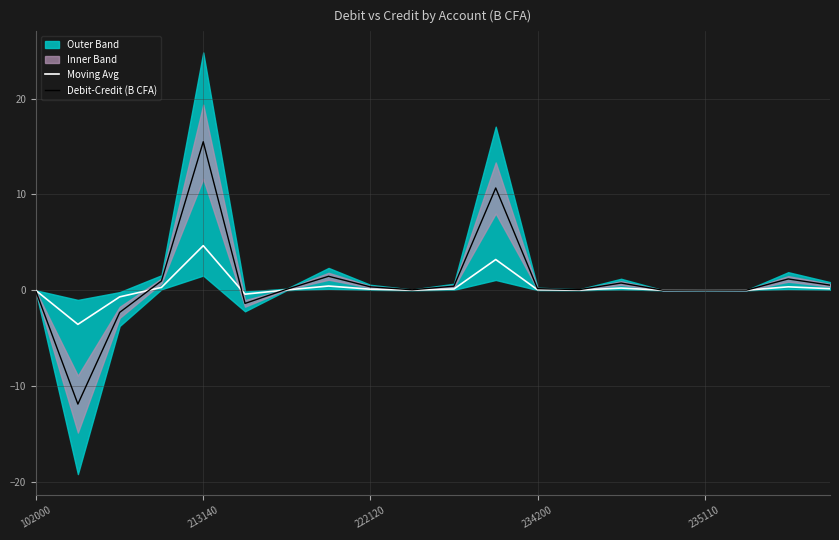

How many interior local valleys does the Debit-Credit (B CFA) series have?

6